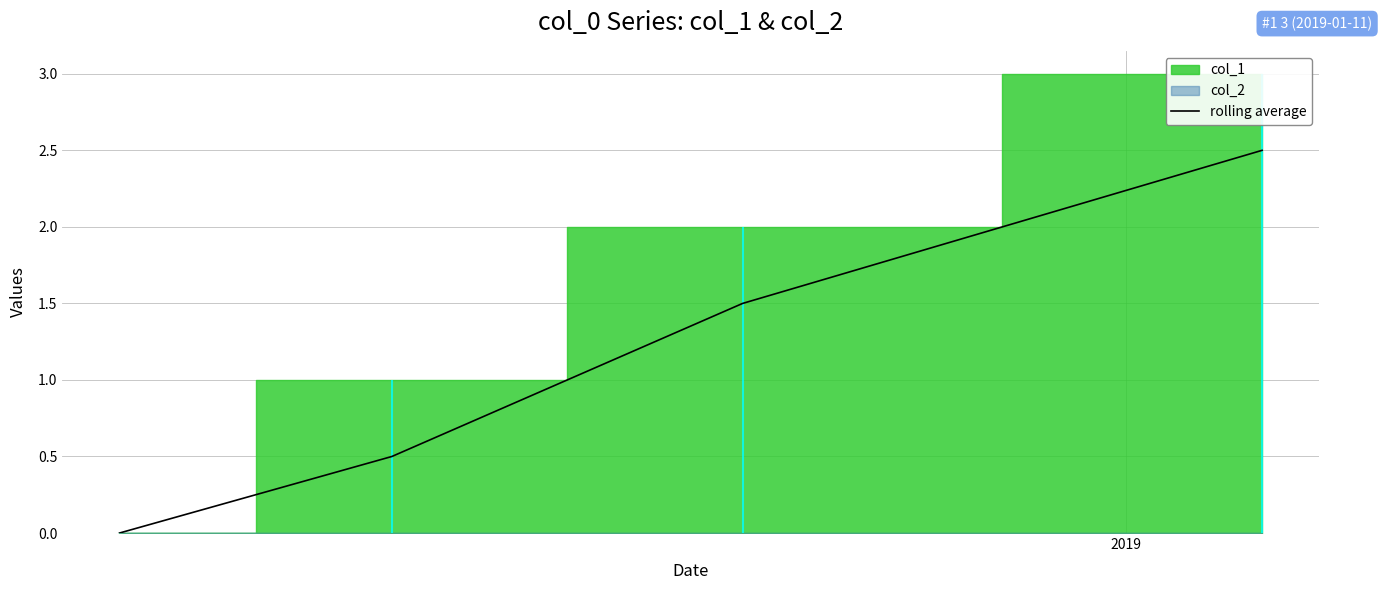

True or false: there are more than 2 points higher than both neighbors.

False